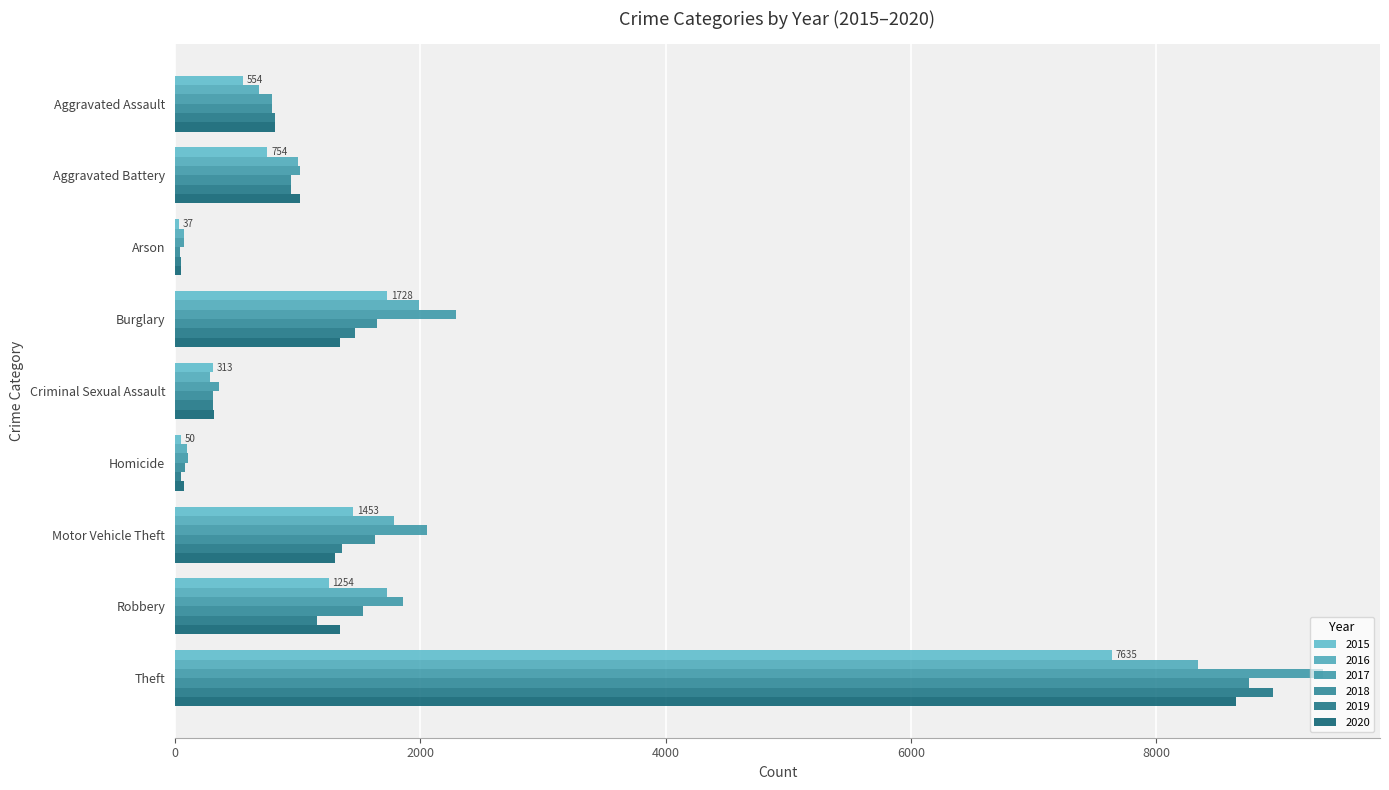

Is the value of 2019 at Criminal Sexual Assault greater than the value of 2020 at Homicide?

Yes